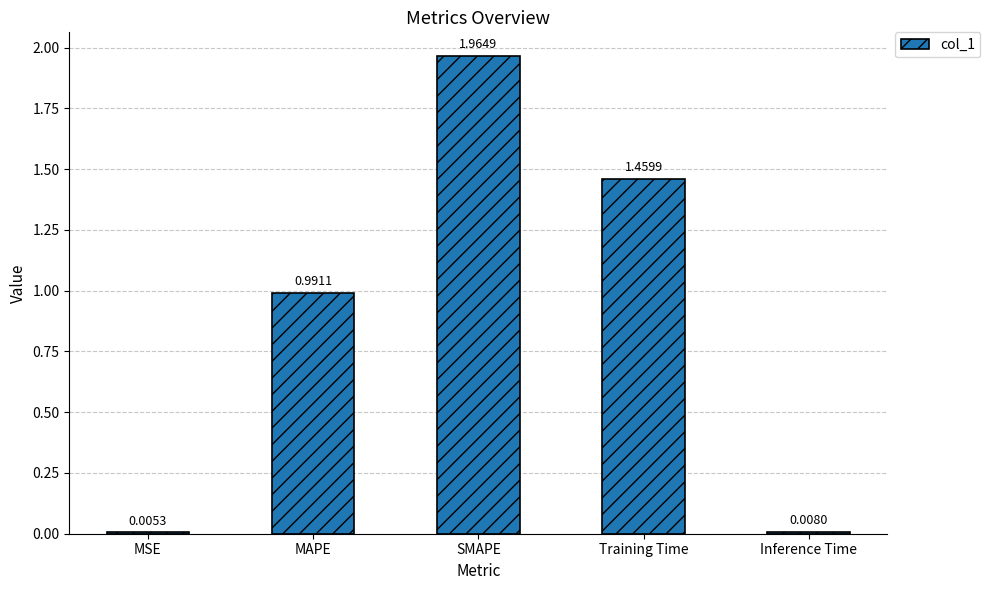

What is the average value?

0.9